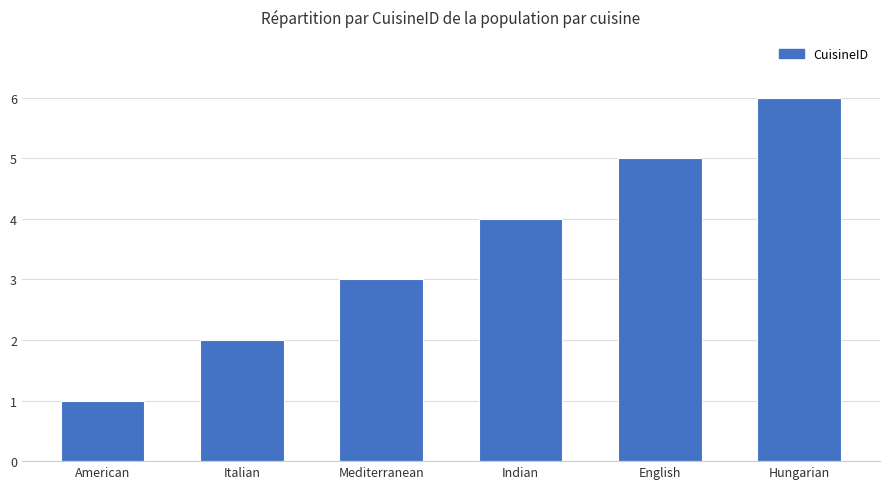

What is the sum of all values?

21